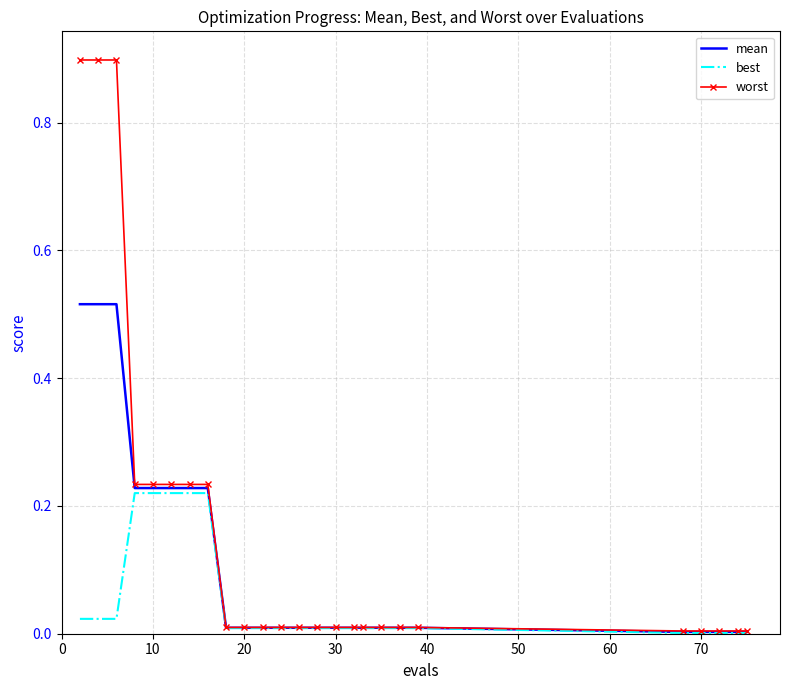

Rank the series by their maximum value, from highest to lowest.

worst, mean, best